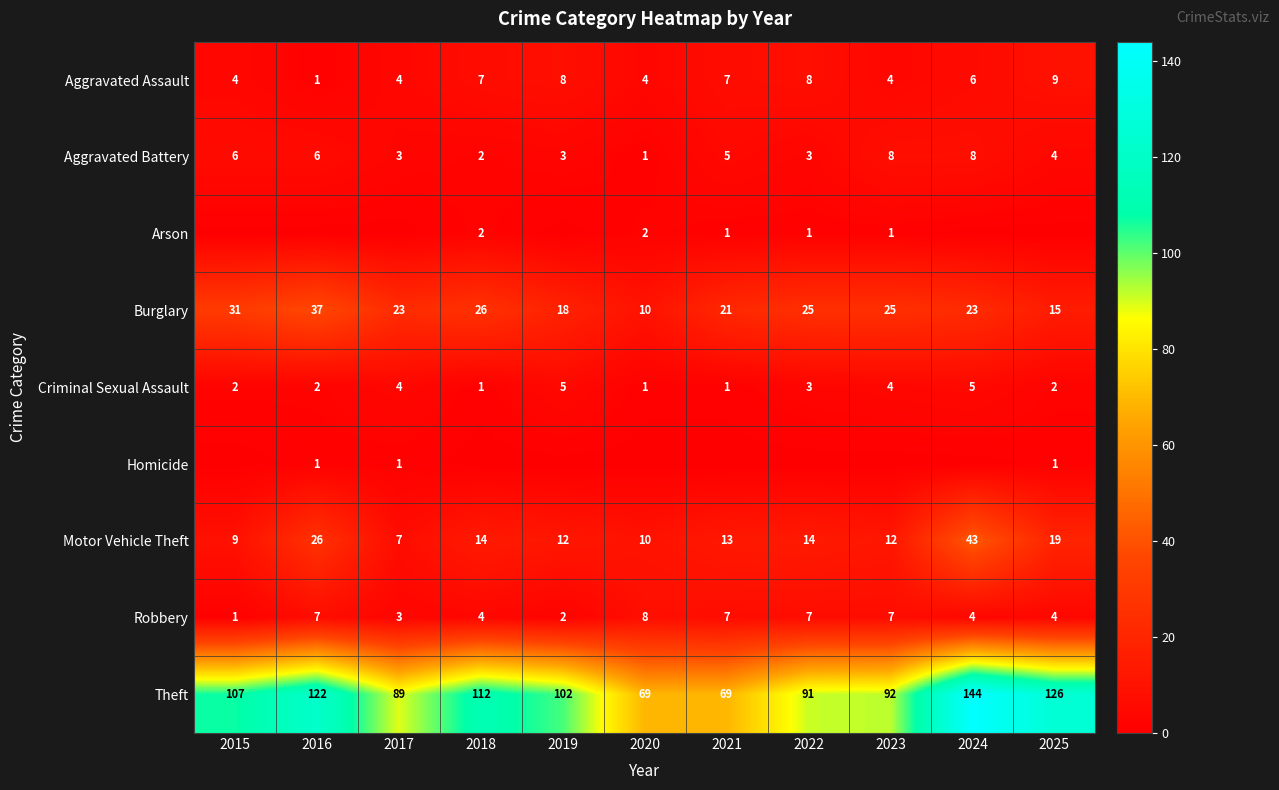

At which category is the sum across all series the highest?

2024